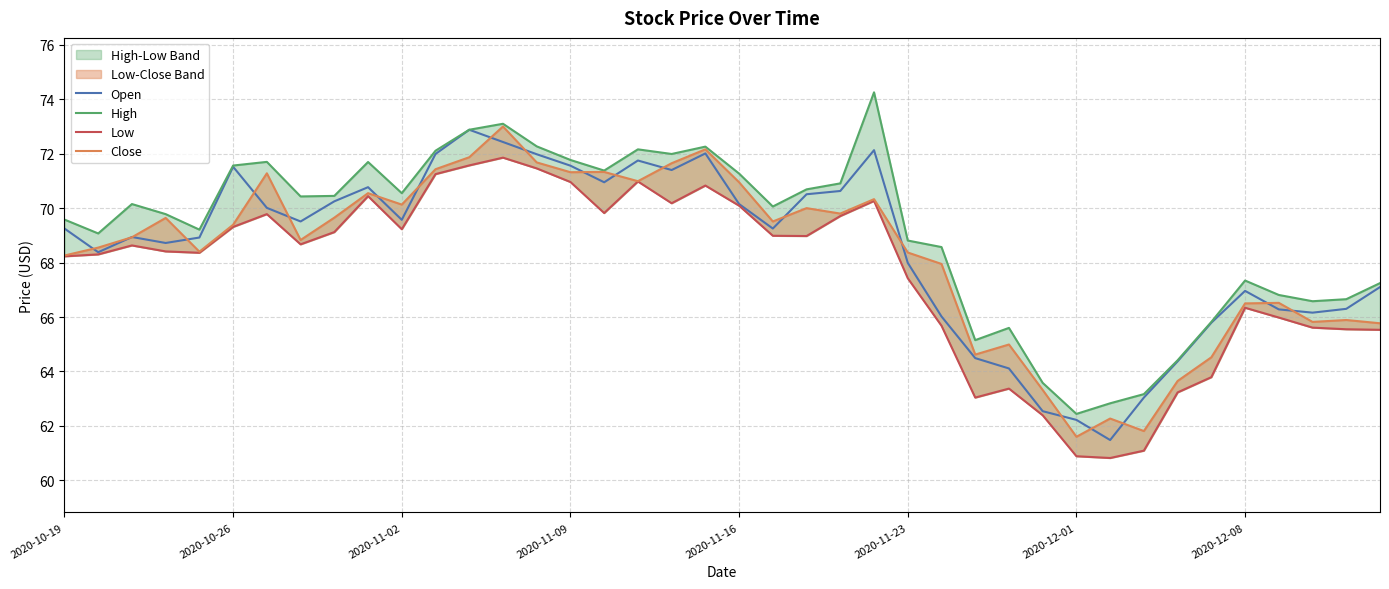

List the series in order of their peak value, highest first.

High, Close, Open, Low